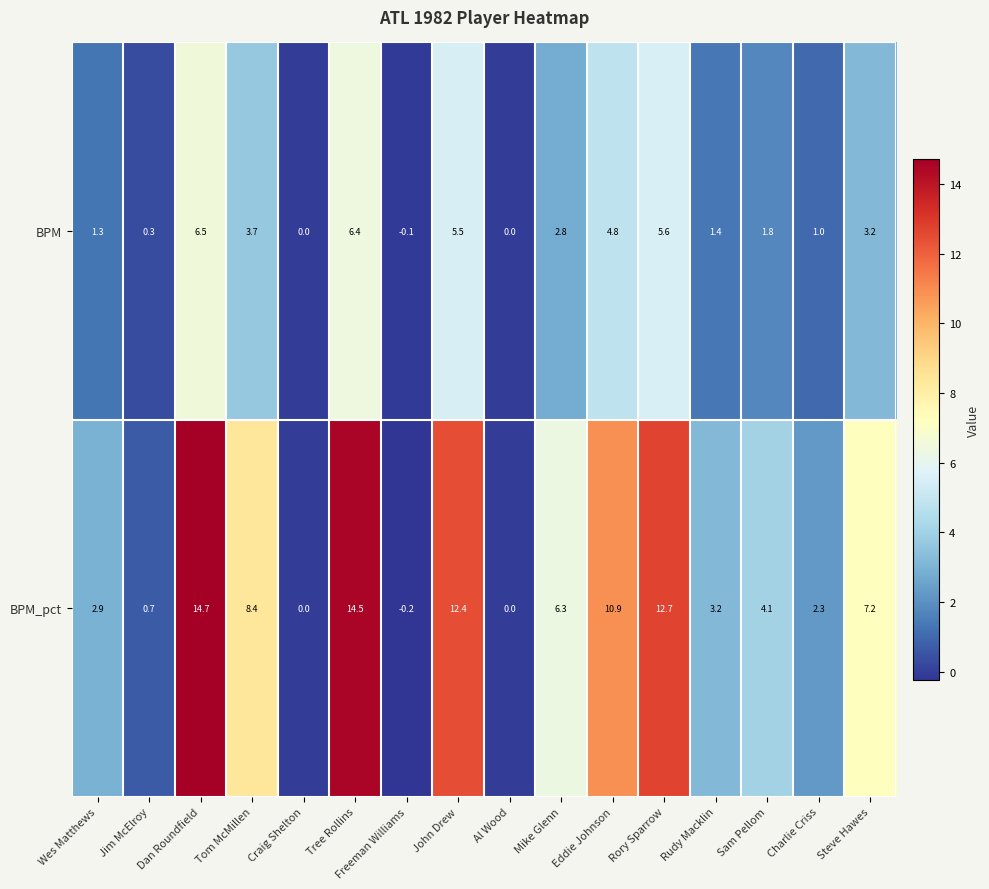

What is the total value across all series at Sam Pellom?

5.9